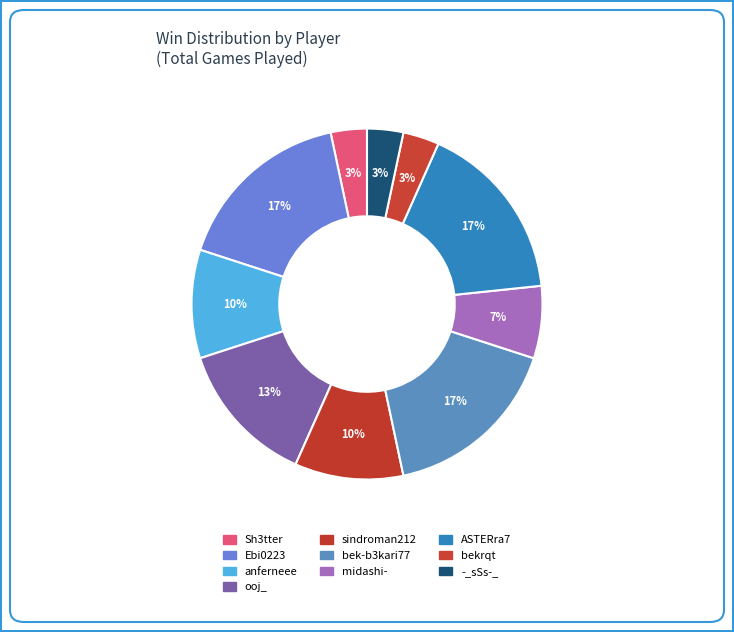

How many slices are in this pie chart?

10